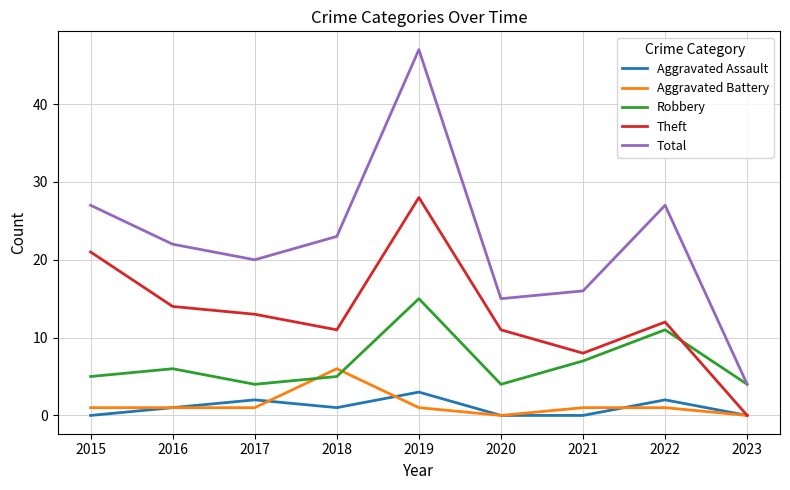

At which category does the chart reach its peak across all series?

2019